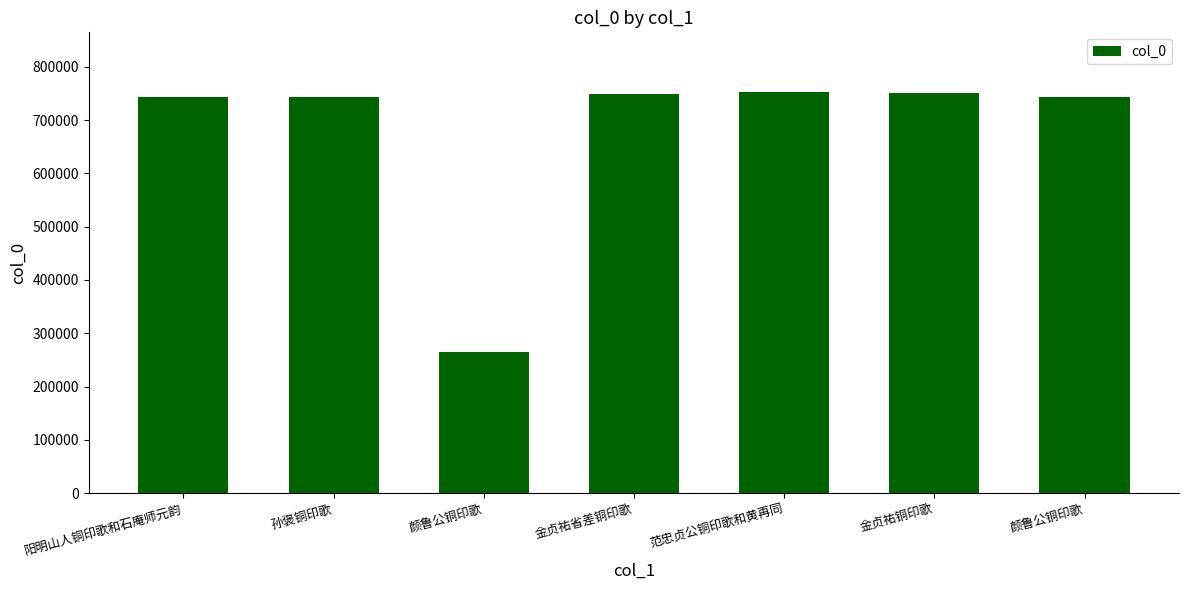

List the labels in order of value, largest first.

范忠贞公铜印歌和黄再同, 金贞祐铜印歌, 金贞祐省差铜印歌, 阳明山人铜印歌和石庵师元韵, 孙褒铜印歌, 颜鲁公铜印歌, 颜鲁公铜印歌